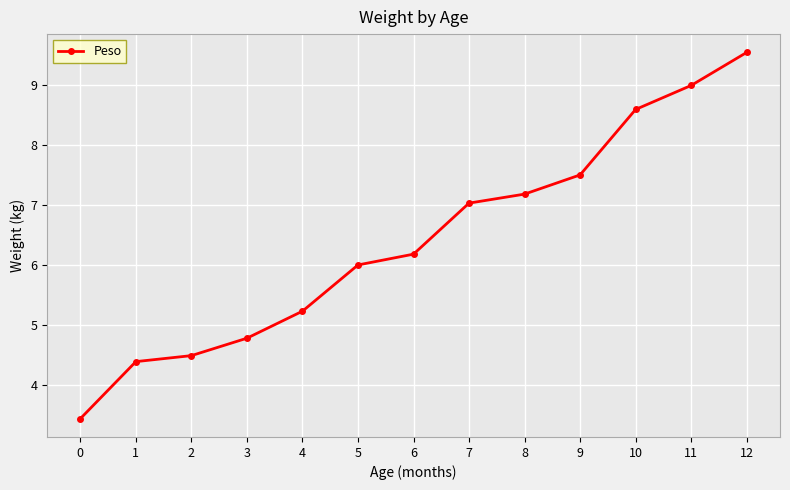

True or false: the data shows 7.9 at 5.

False